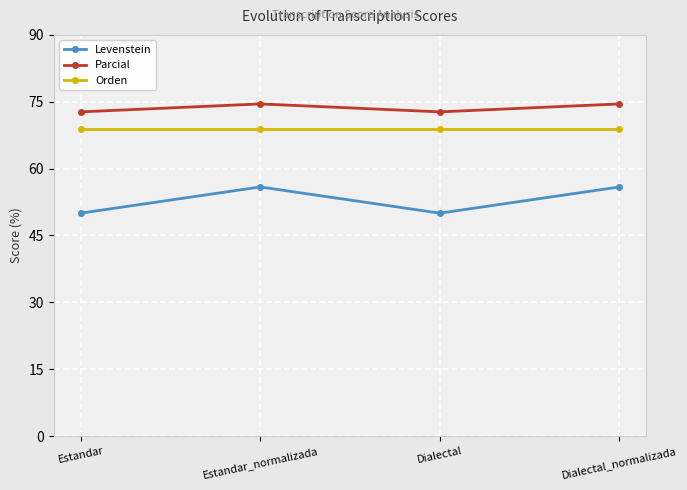

Which series has the widest spread of values?

Levenstein